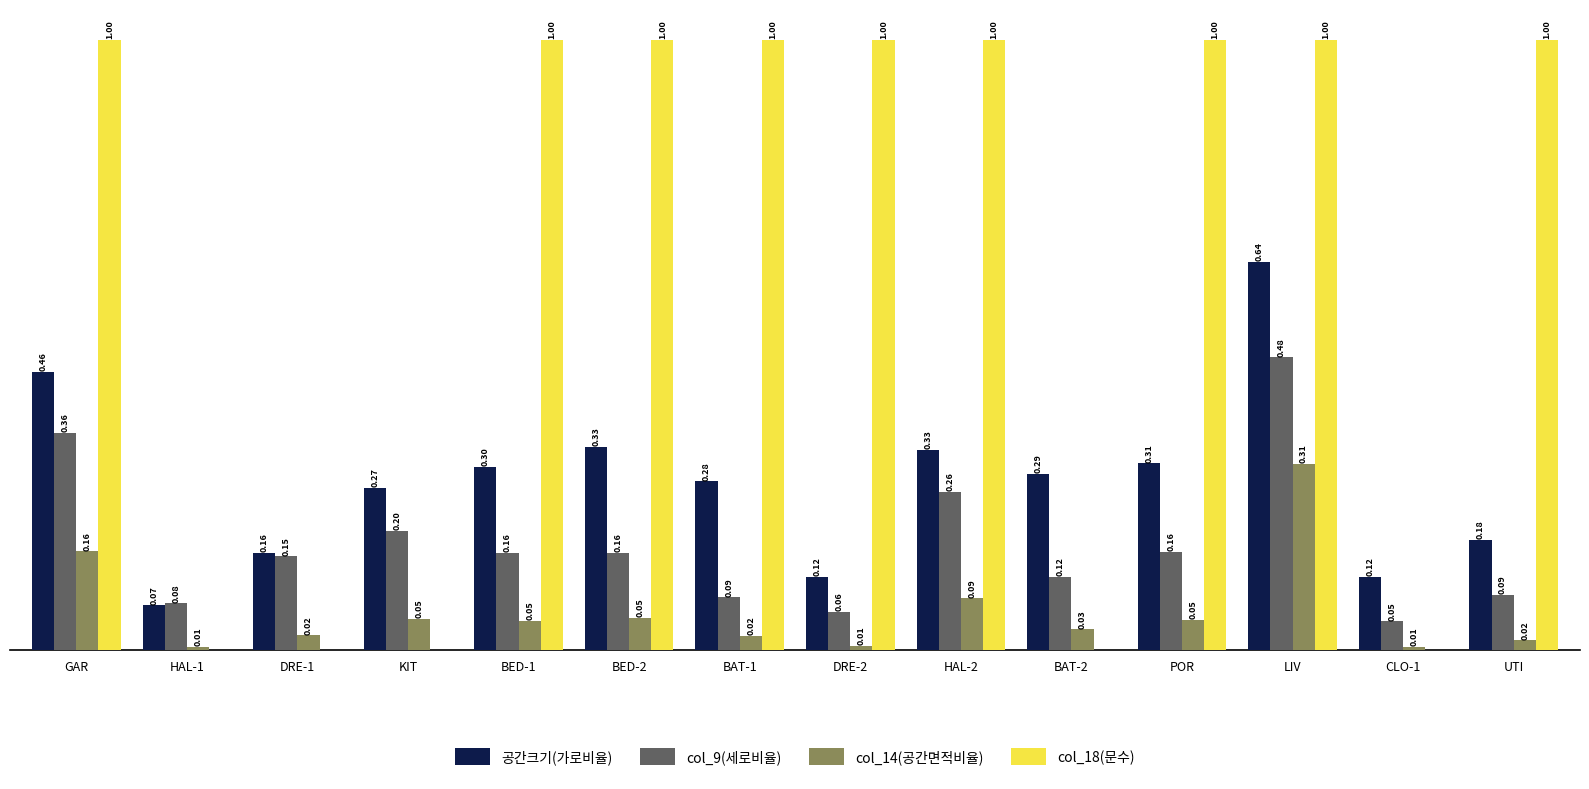

Between GAR and BAT-1, which series saw the biggest shift?

col_9(세로비율)